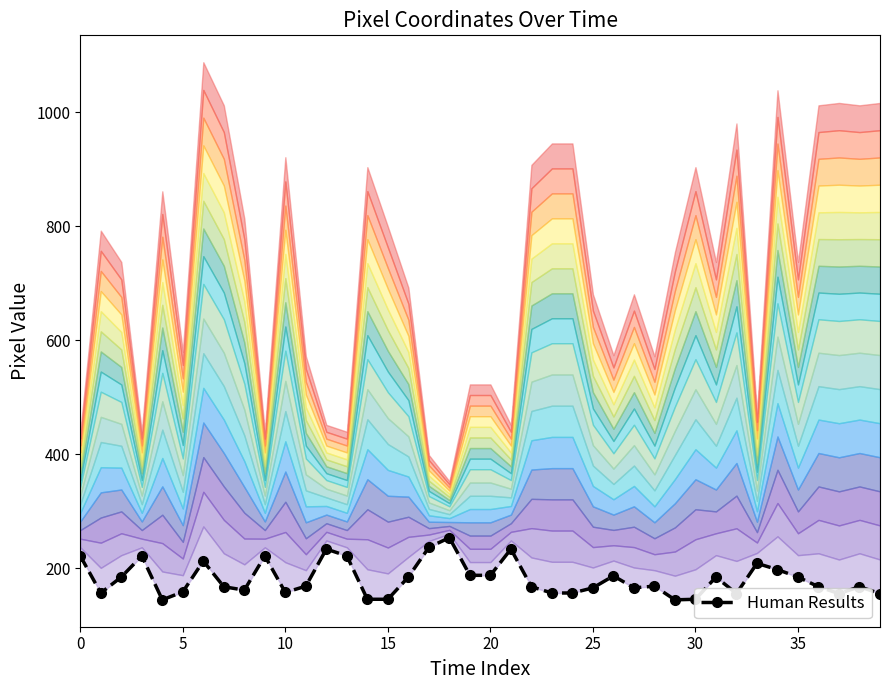

How many distinct data groups are displayed?

1